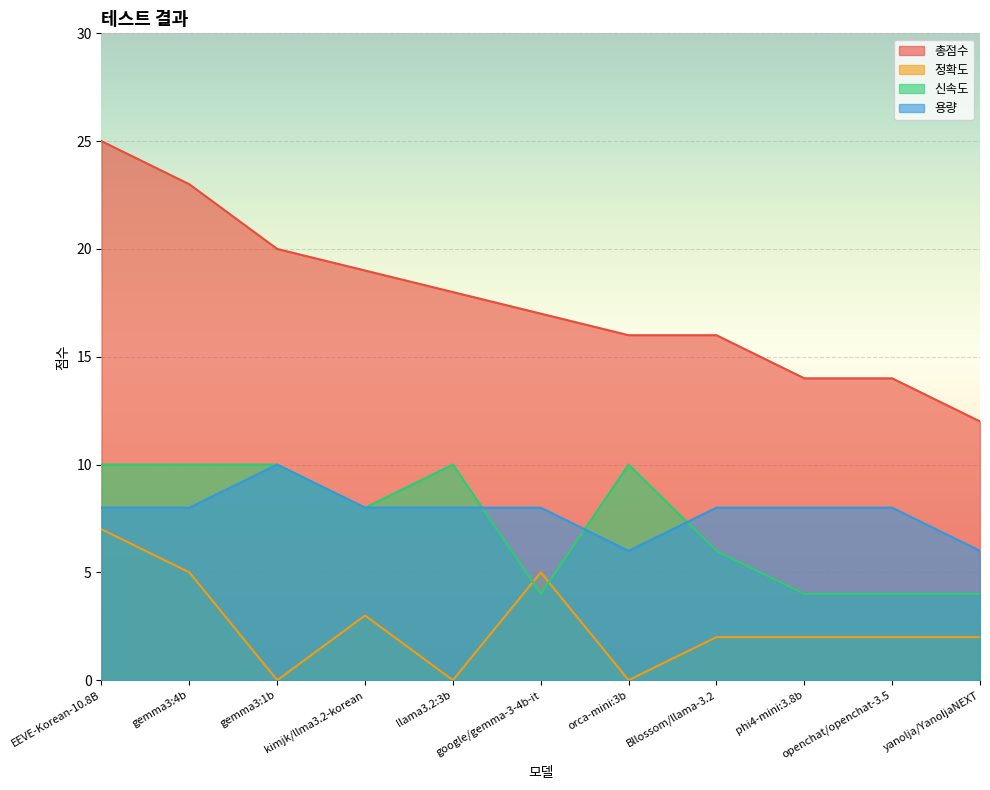

Count the number of data series in this chart.

4